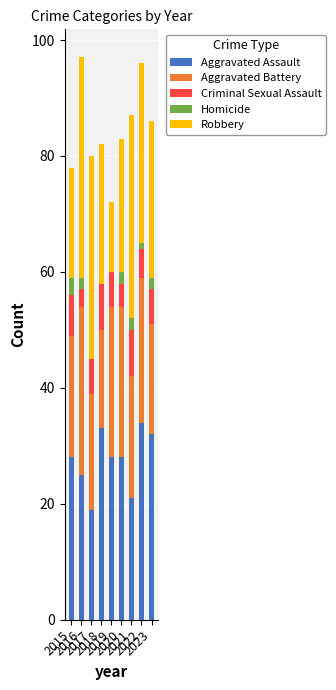

What is the sum of all Aggravated Assault values?

248